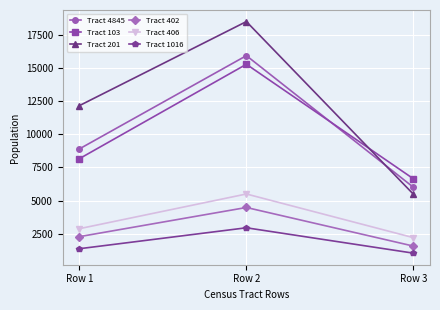

What is the value of the Tract 103 point at the 3rd from the left?

6652